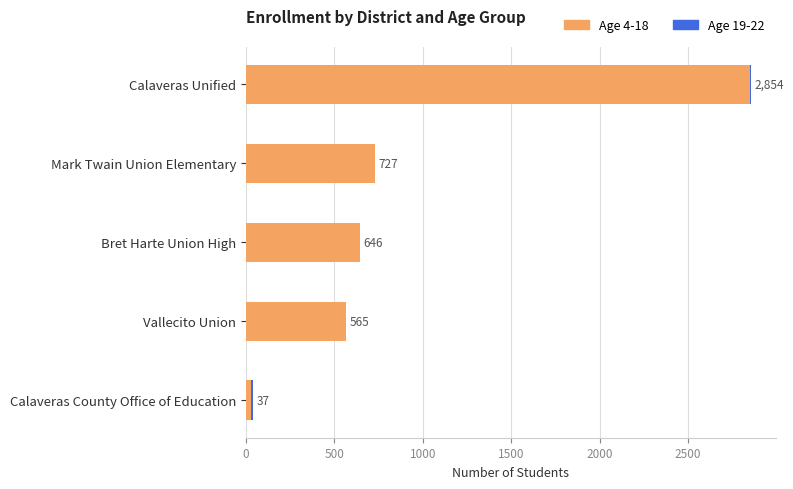

At which category is the sum across all series the highest?

Calaveras Unified